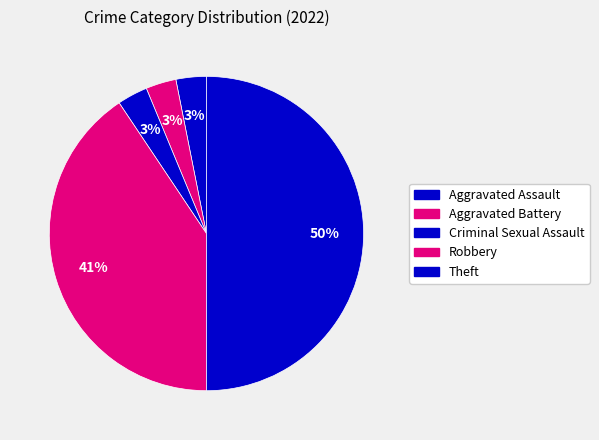

Count the number of slices in the pie.

5